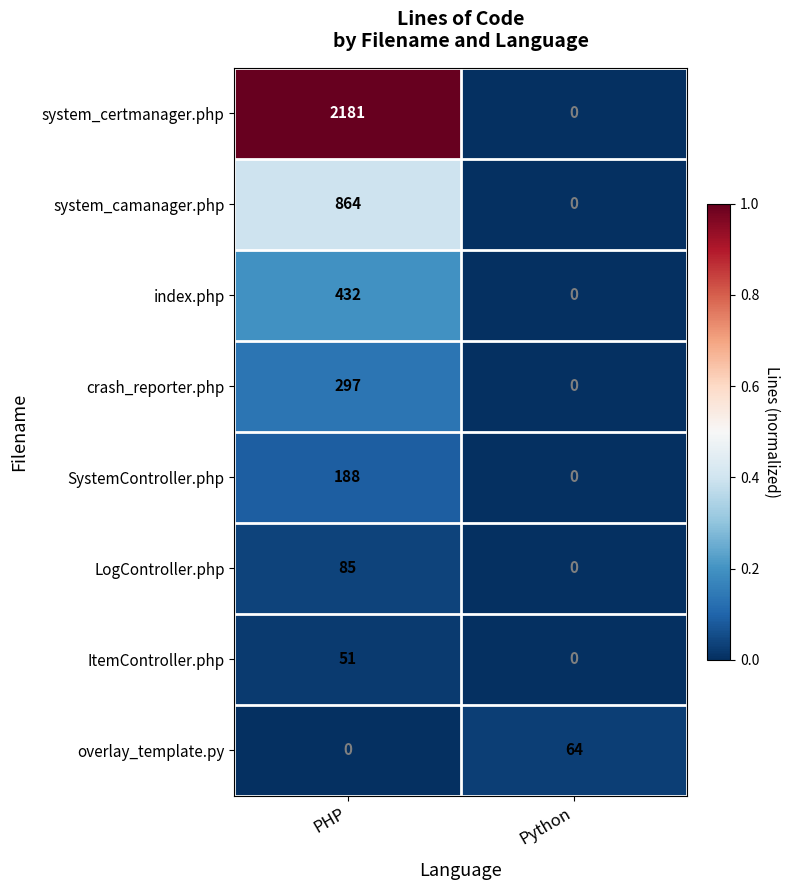

Rank the series at PHP from highest to lowest value.

system_certmanager.php, system_camanager.php, index.php, crash_reporter.php, SystemController.php, LogController.php, ItemController.php, overlay_template.py